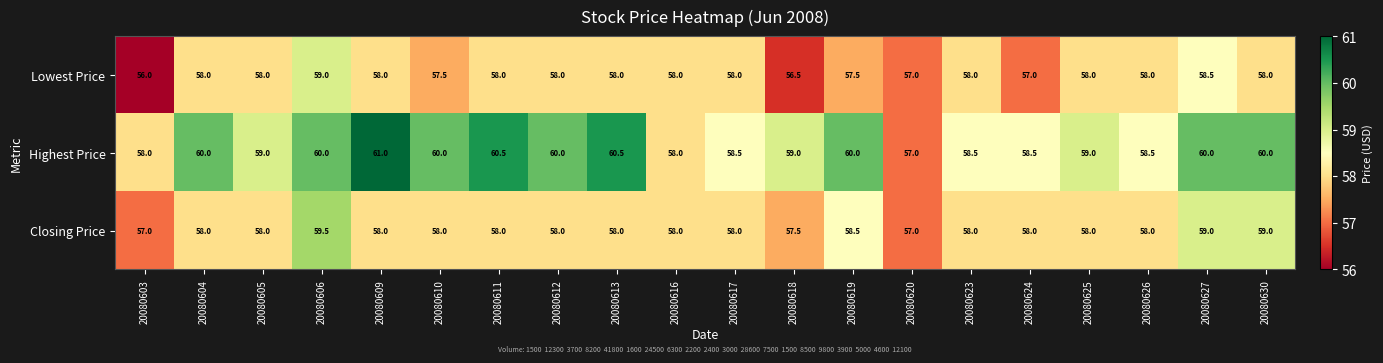

Which category has the highest value in the Closing Price series?

20080606